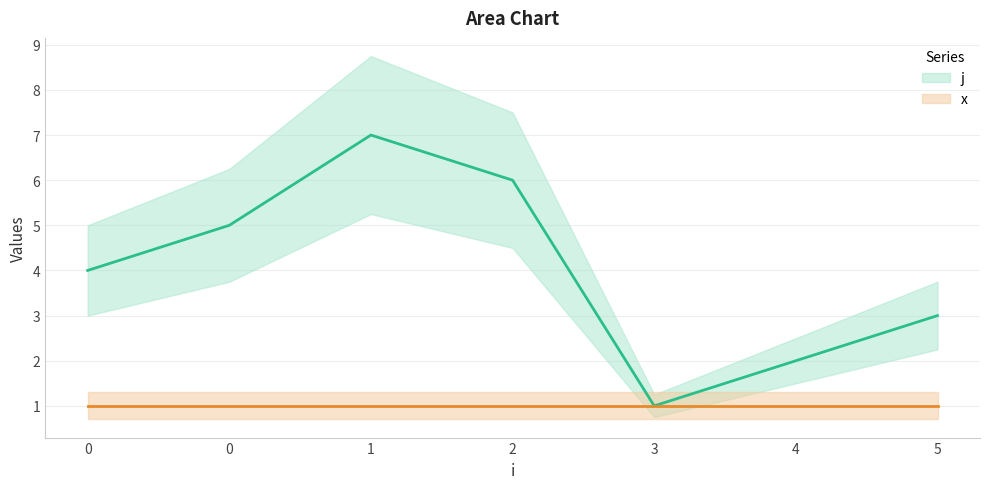

List the labels in order of value, largest first.

1, 2, 0, 0, 5, 4, 3